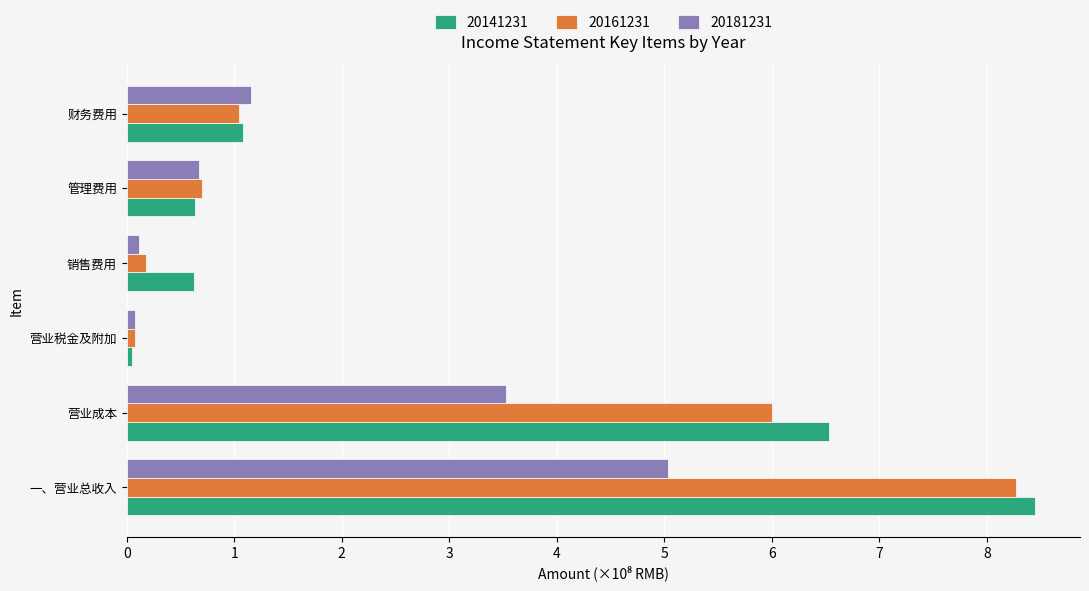

Which series changed the most between 管理费用 and 财务费用?

20181231